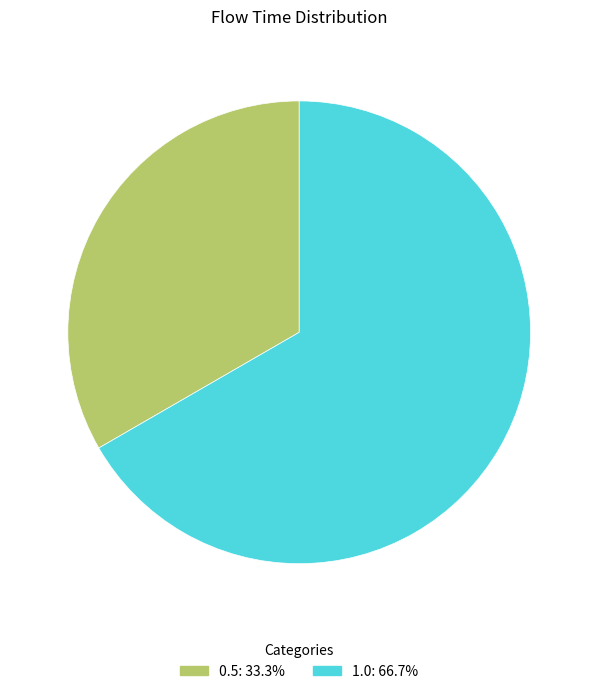

Count the number of slices in the pie.

2